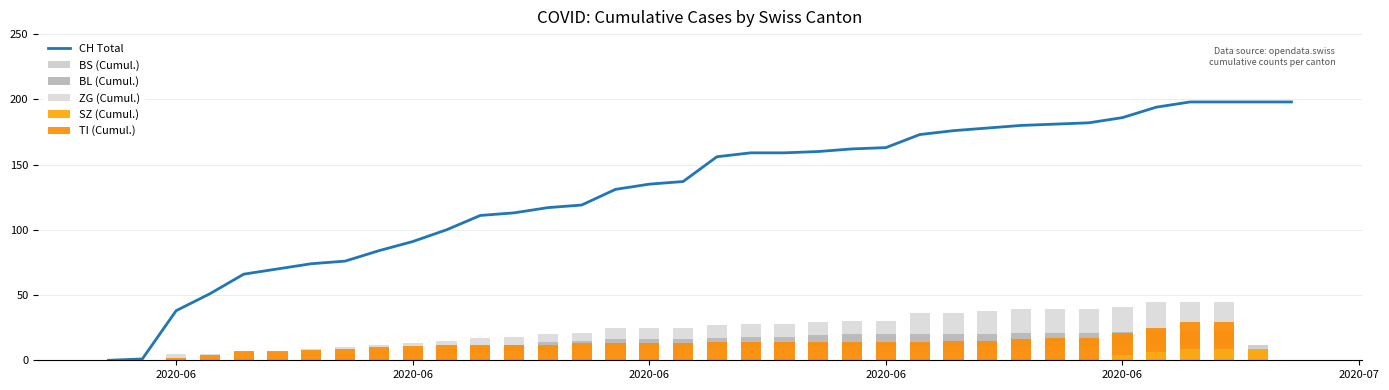

At how many categories does at least one series exceed 86?

27